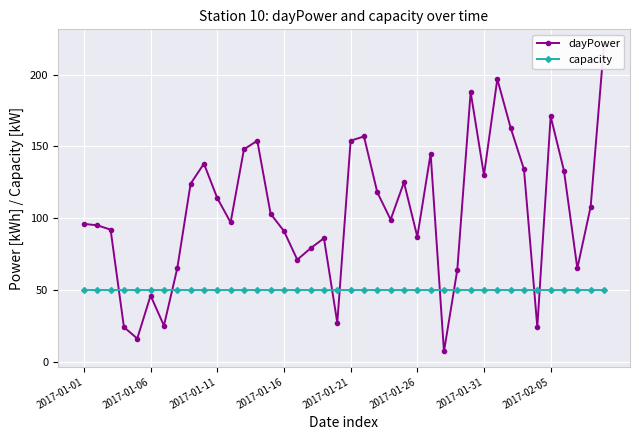

List the series in order of their peak value, lowest first.

capacity, dayPower